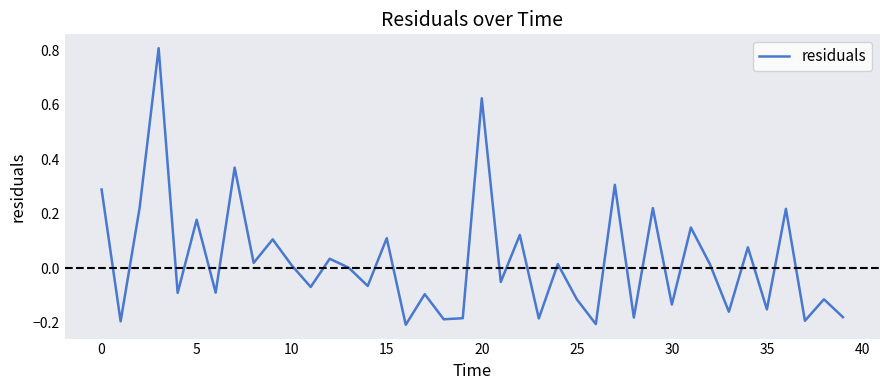

What is the greatest value displayed?

0.8